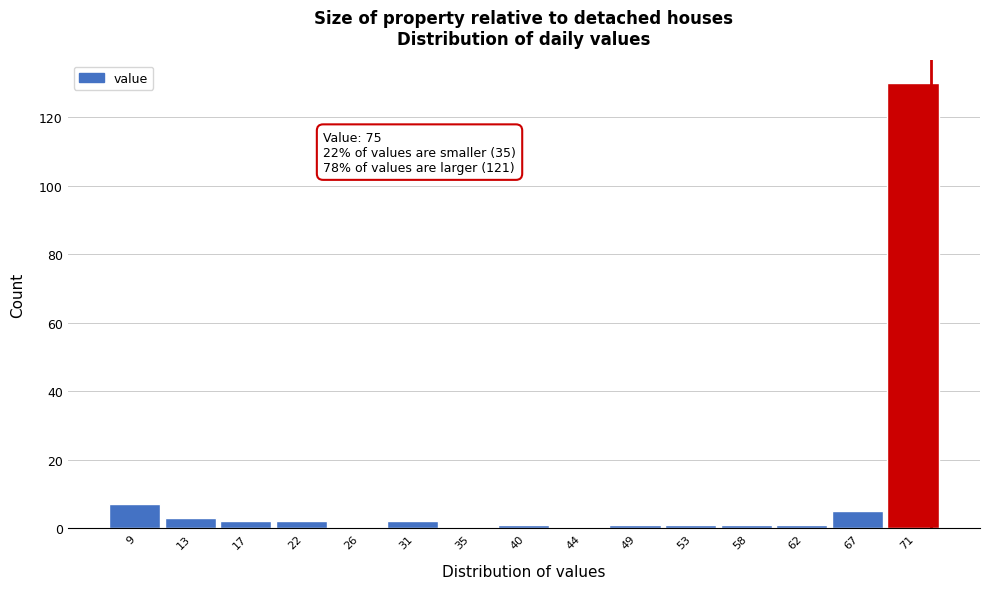

Reading left to right, transcribe all the data shown in this chart.

9=7	13=3	17=2	22=2	26=0	31=2	35=0	40=1	44=0	49=1	53=1	58=1	62=1	67=5	71=130